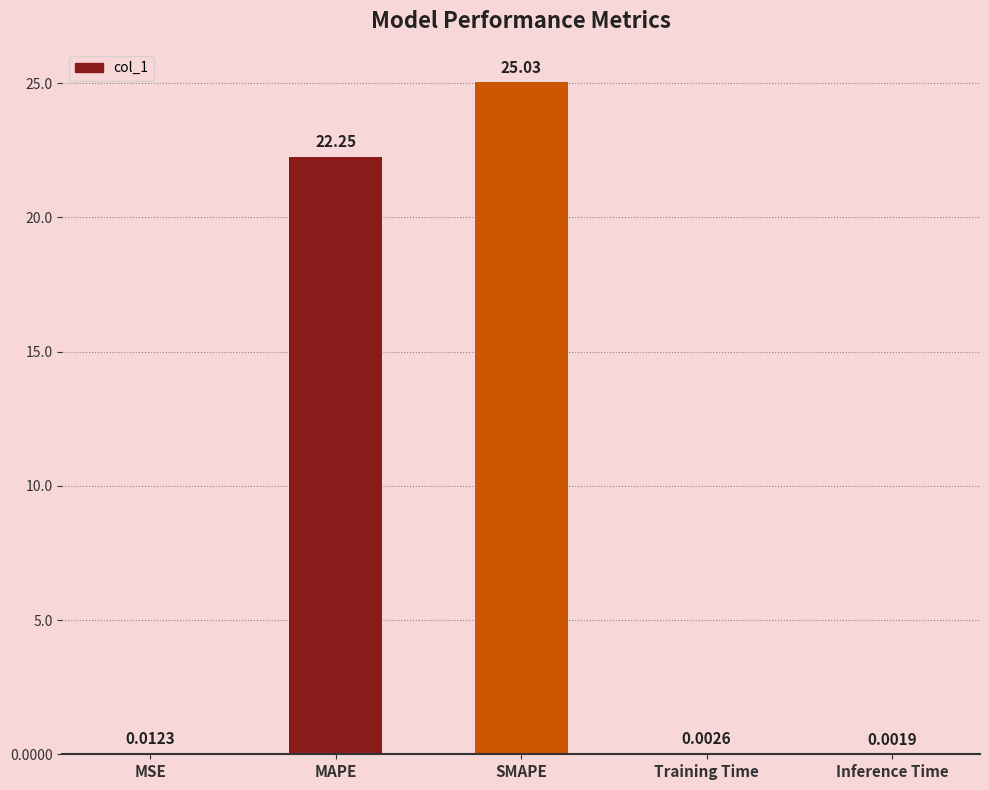

Where is the data nearest to the value 12?

MAPE